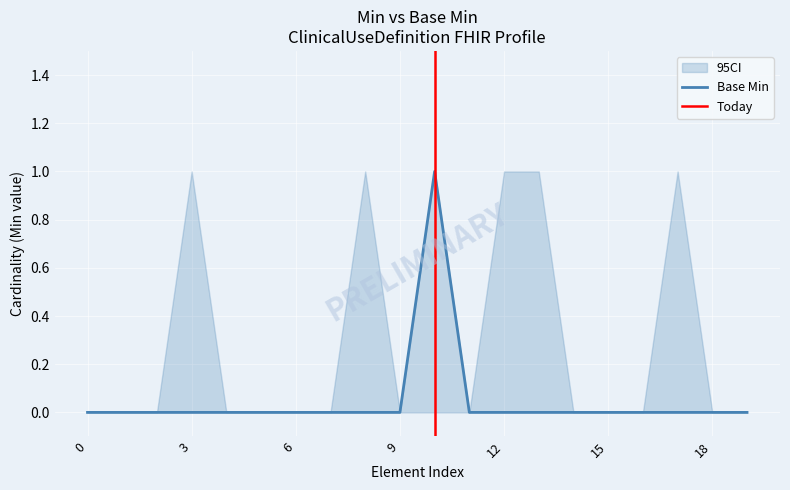

Reading left to right, transcribe all the data shown in this chart.

0	0	0	0	0	0	0	0	0	0	1	0	0	0	0	0	0	0	0	0